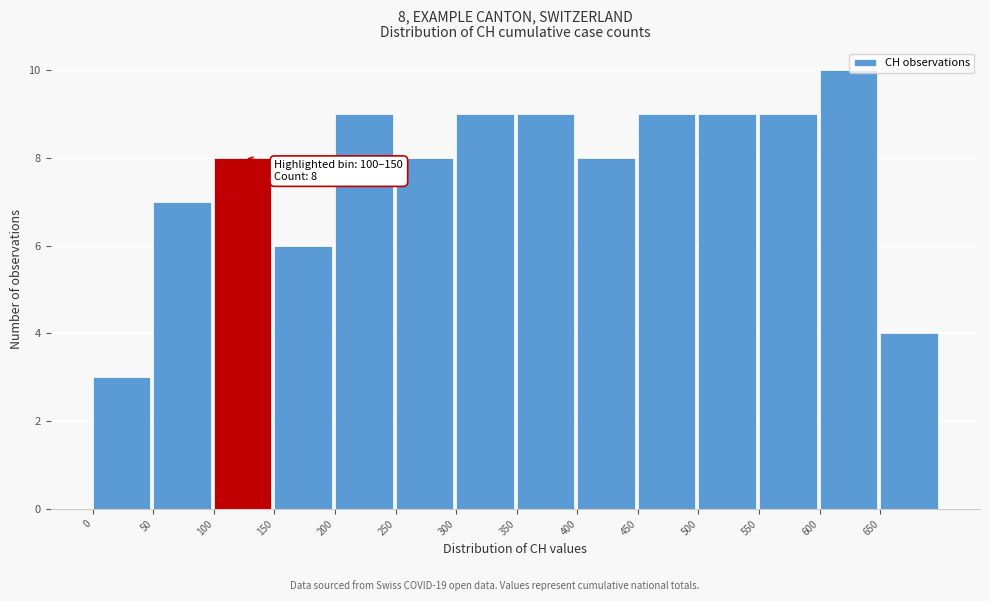

Which range on the x-axis has the tallest bar?

600 to 650